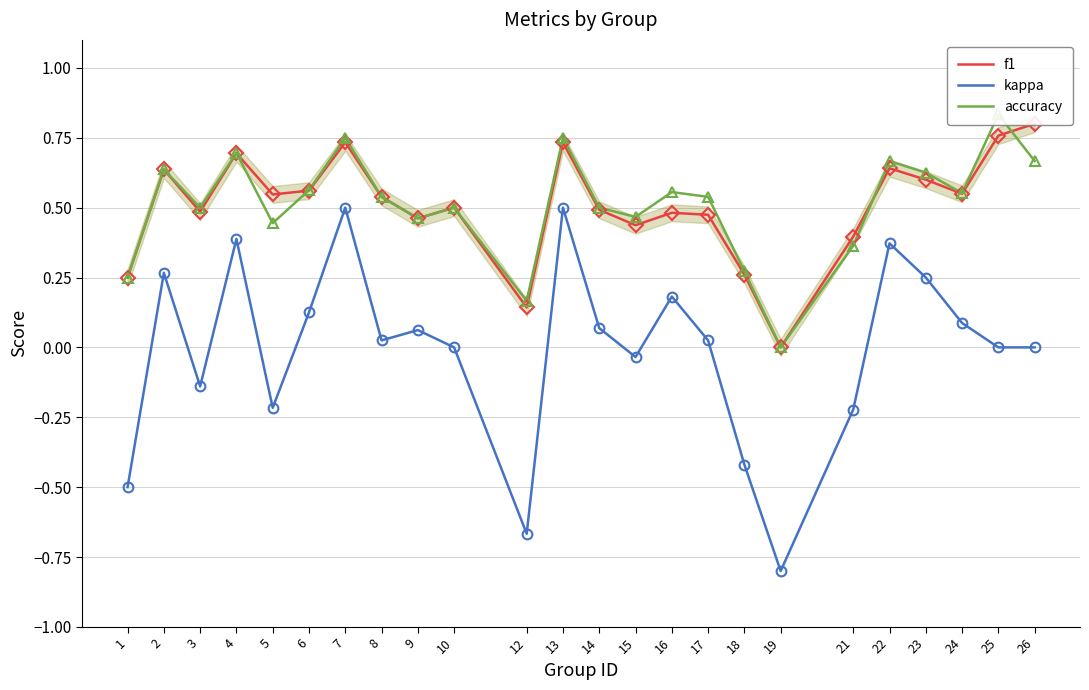

Which series has the largest total across all categories?

accuracy